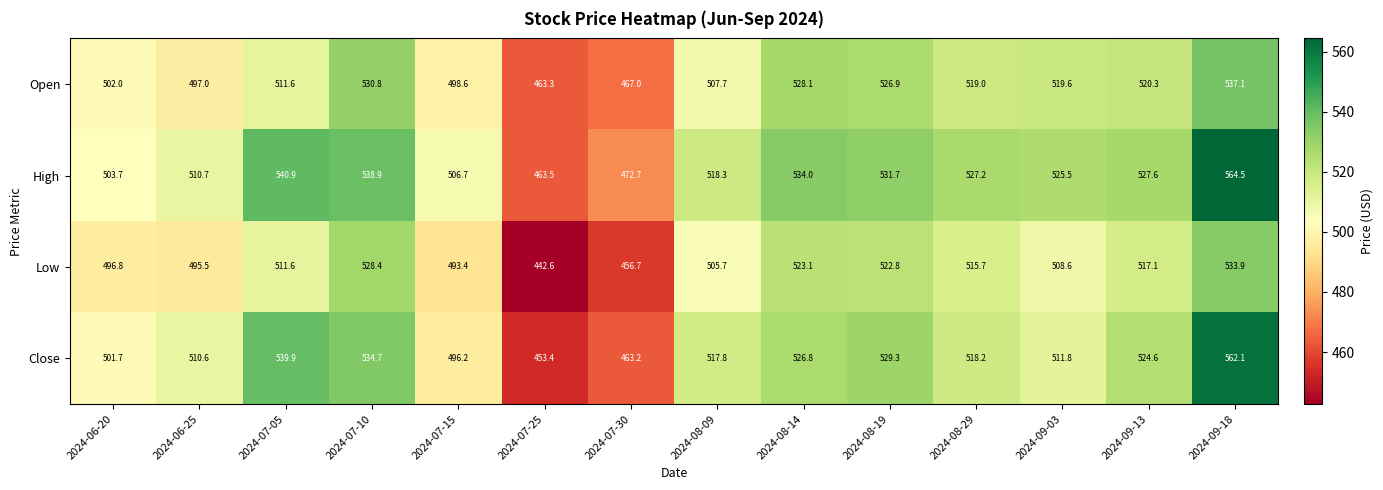

At how many categories does at least one series exceed 484?

12